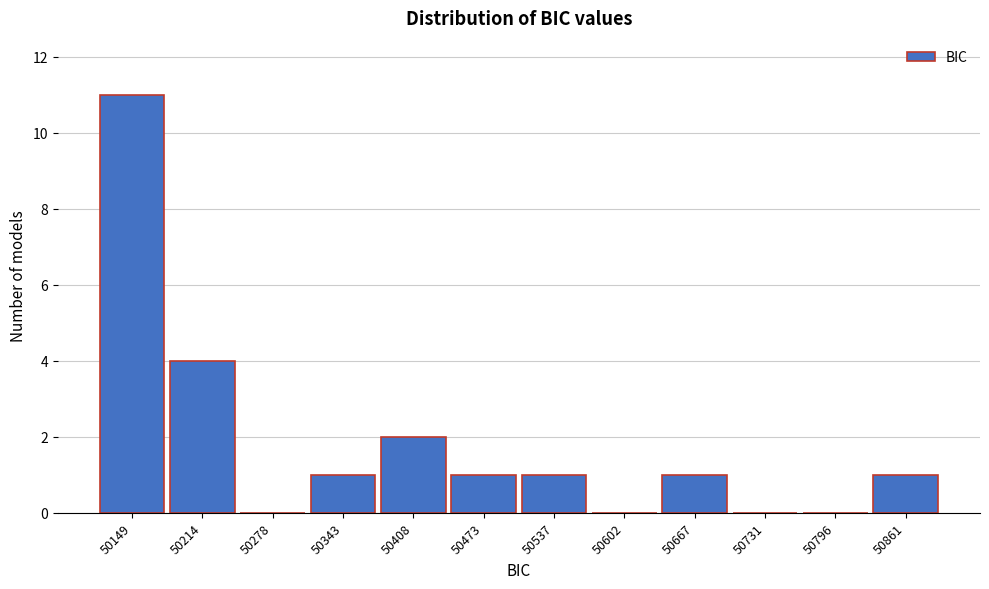

Reading left to right, transcribe all the data shown in this chart.

50149=11	50214=4	50278=0	50343=1	50408=2	50473=1	50537=1	50602=0	50667=1	50731=0	50796=0	50861=1